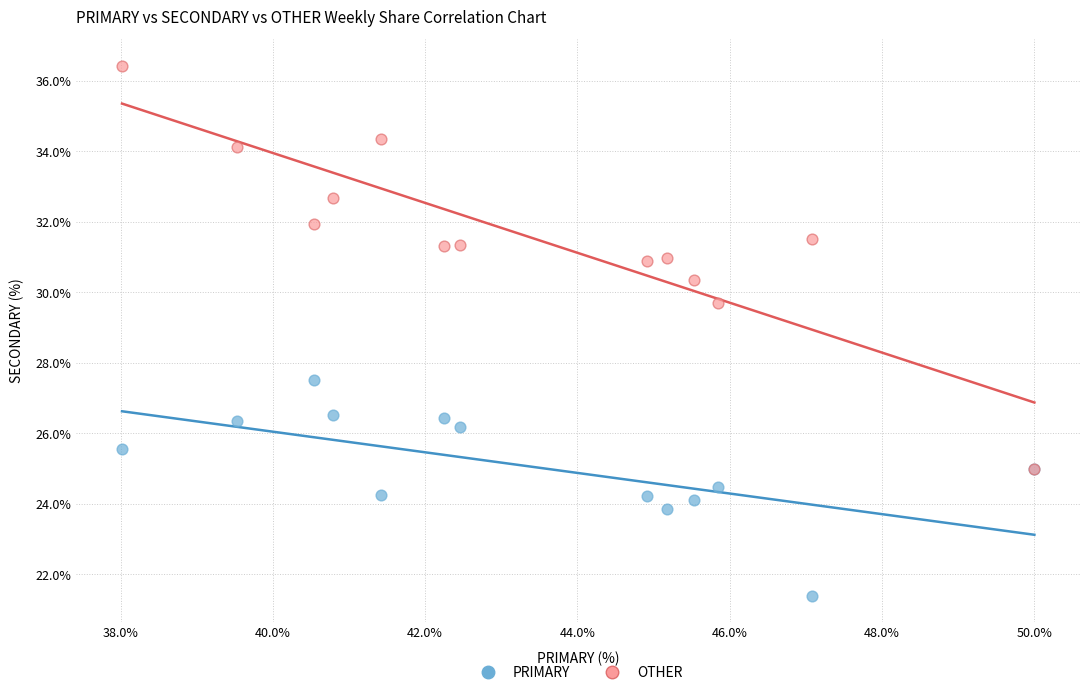

Across all series, what Y value is closest to 28?

27.5